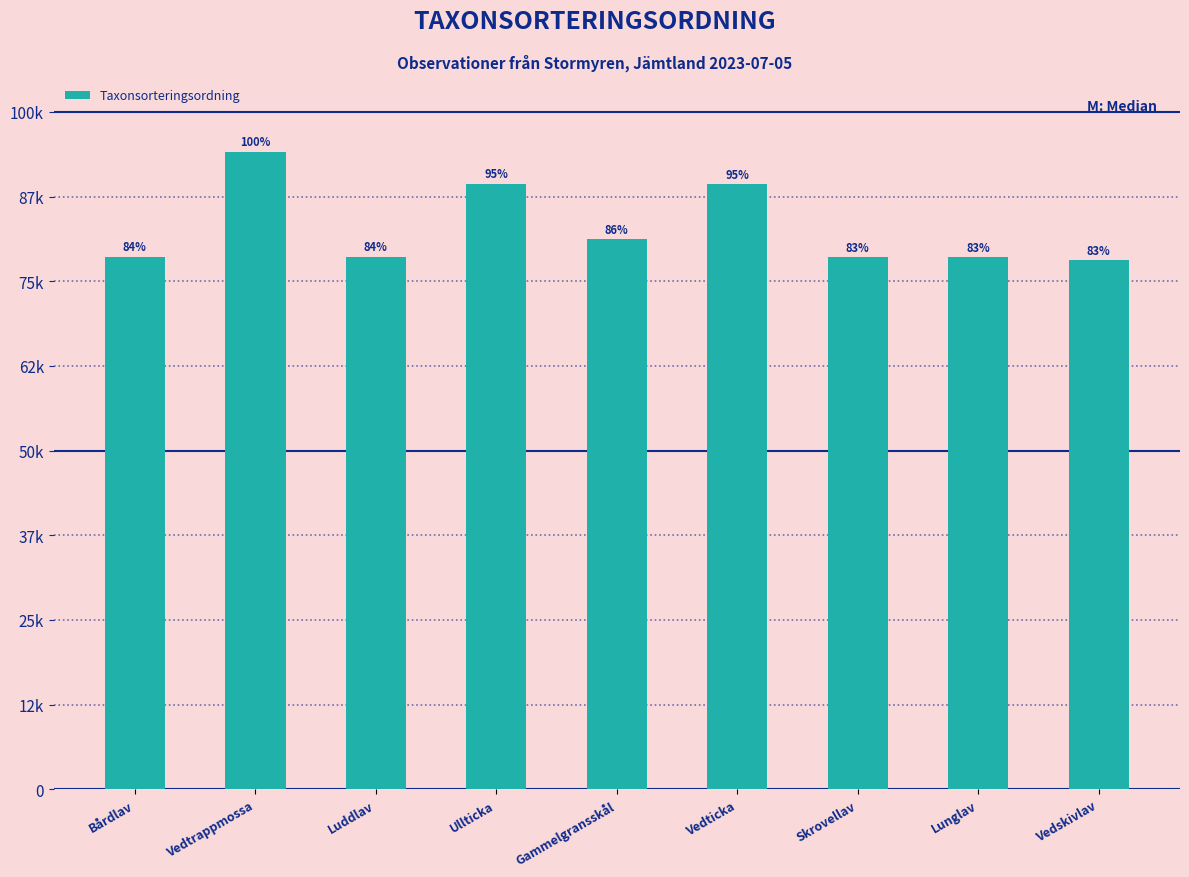

Reading left to right, what are all the values shown in this chart?

Bårdlav=78611	Vedtrappmossa=94134	Luddlav=78612	Ullticka=89405	Gammelgransskål=81248	Vedticka=89369	Skrovellav=78579	Lunglav=78578	Vedskivlav=78107